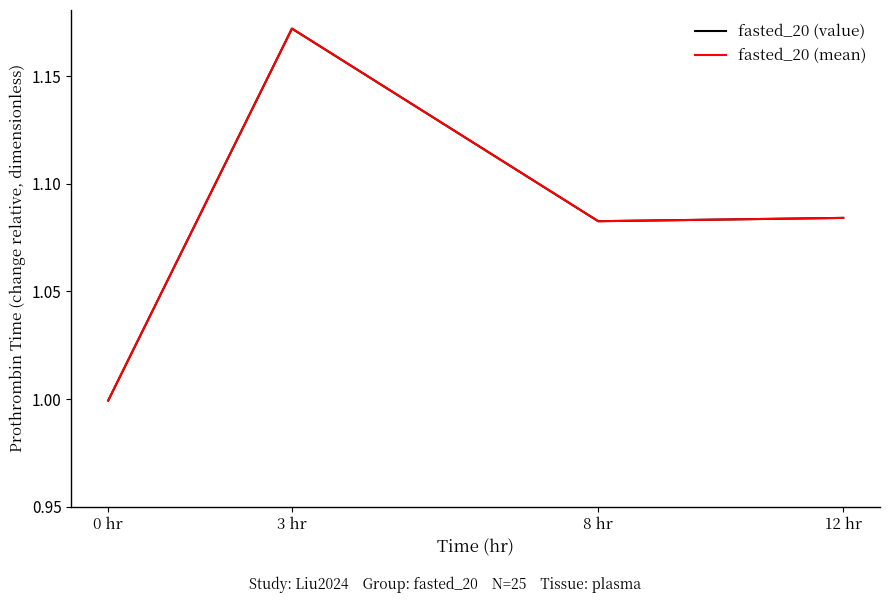

True or false: fasted_20 (mean) has more than 2 interior local peaks.

False